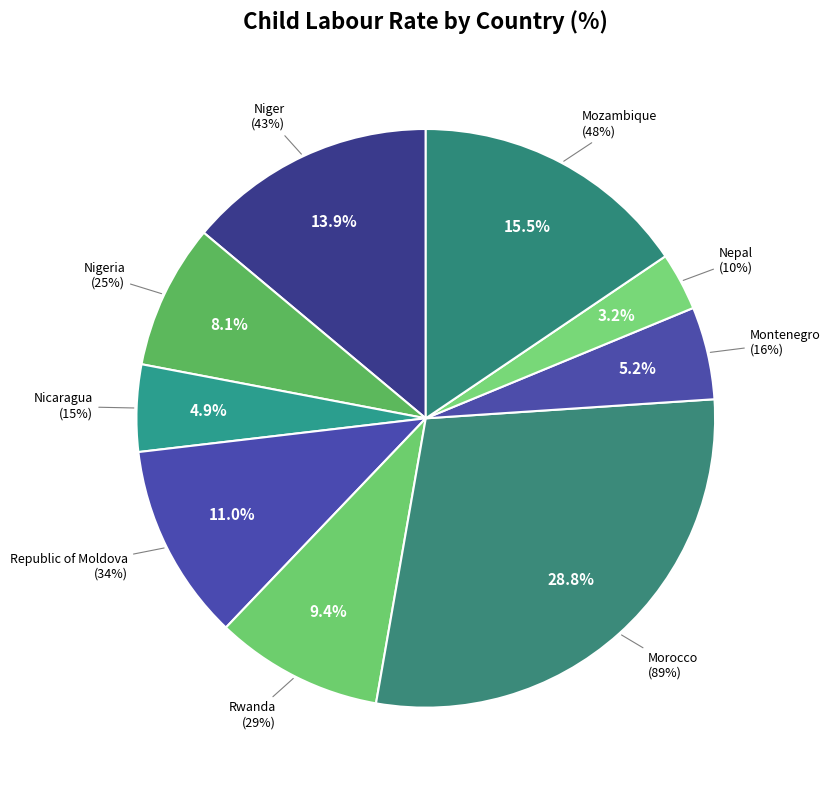

What percentage is the Nicaragua slice, to the nearest percent?

5%